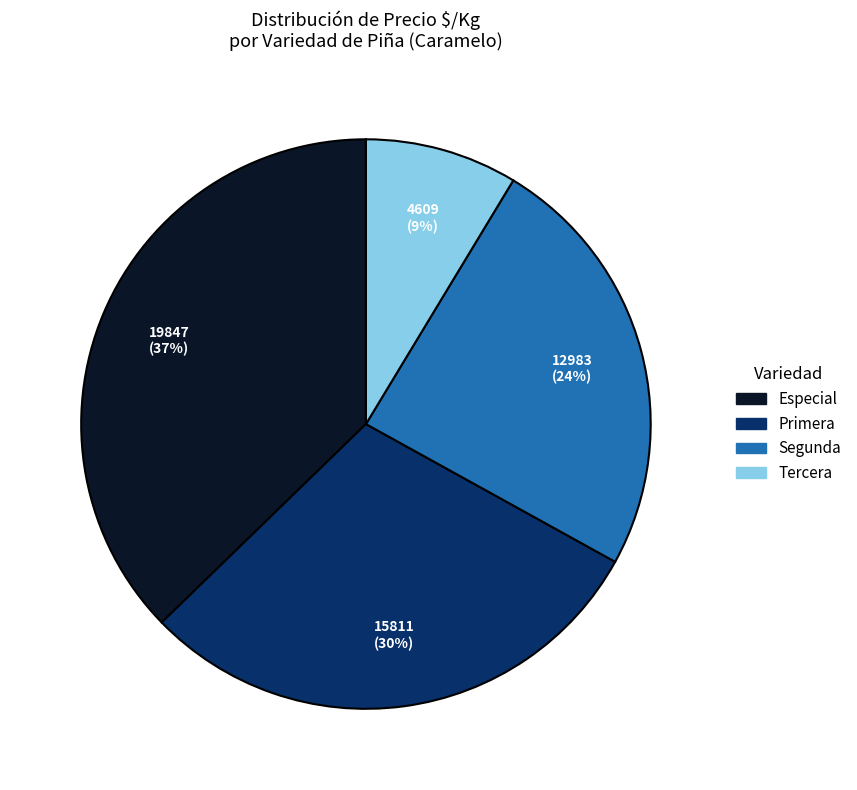

Does any single category account for the majority?

No